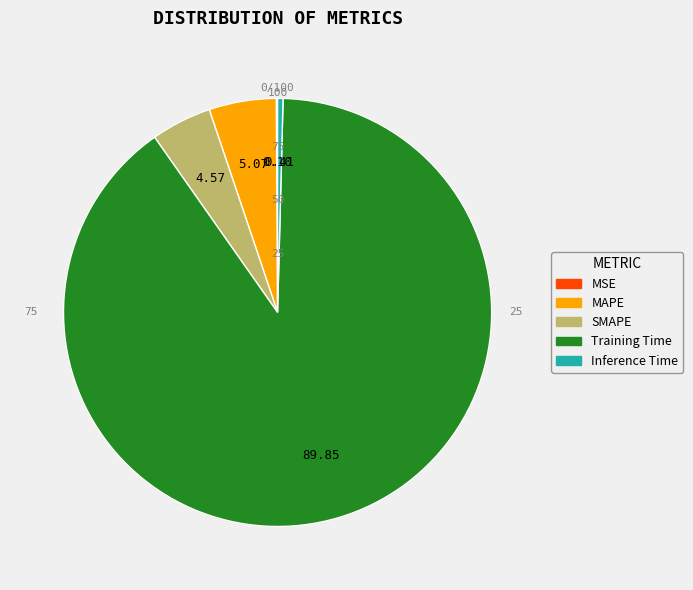

What is the largest slice in the pie chart?

Training Time